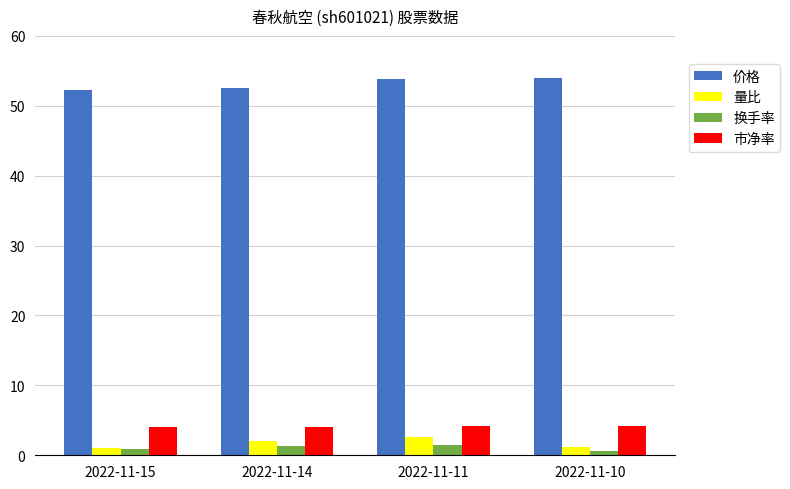

What is the difference between the maximum and minimum values in the 换手率 series?

0.8